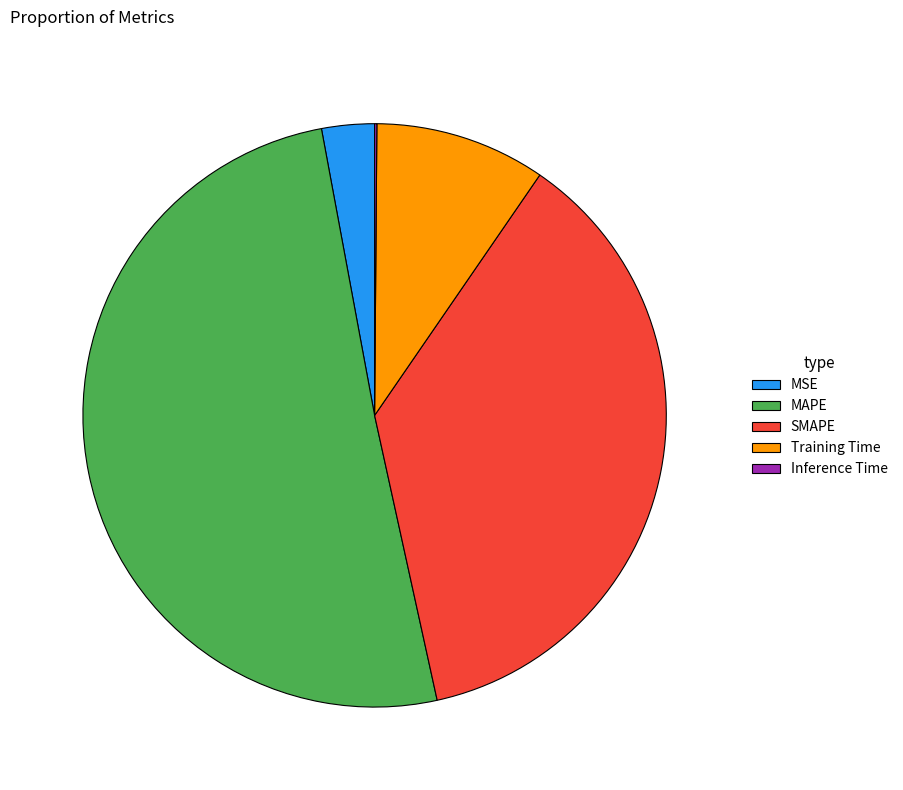

Which category has the biggest portion of the pie?

MAPE